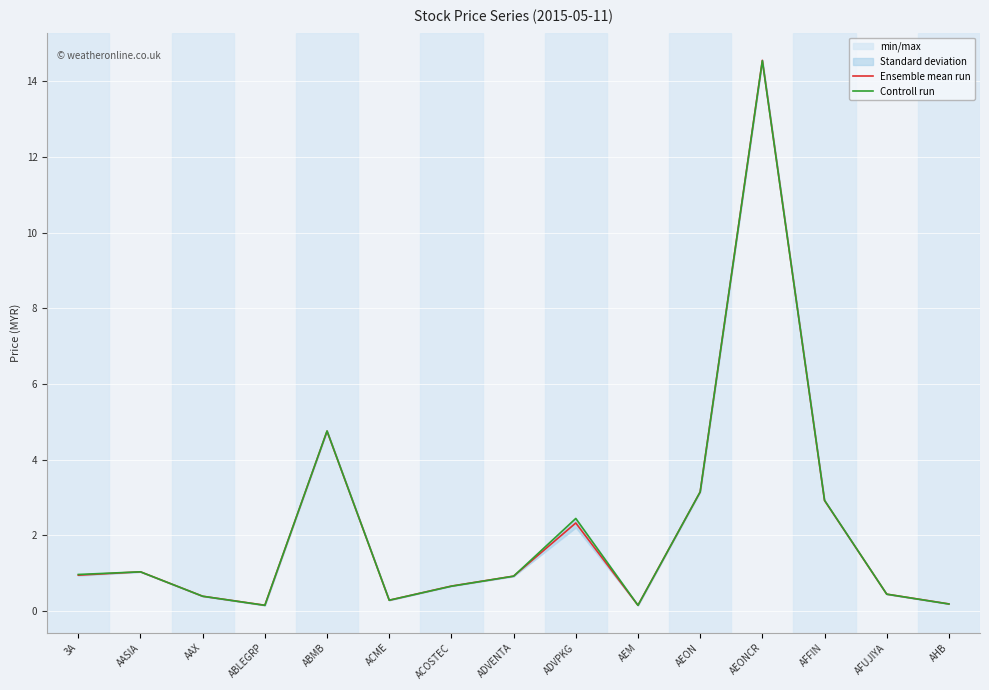

Which series ends up on top after the final intersection of Ensemble mean run and Controll run?

Controll run